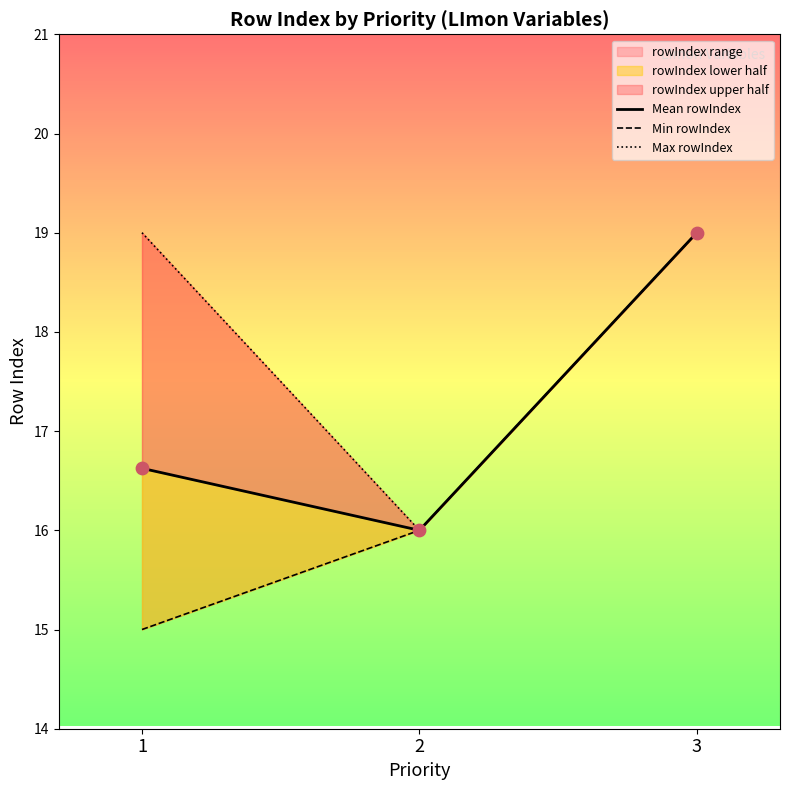

Which series has the largest Y range (max minus min)?

Min rowIndex